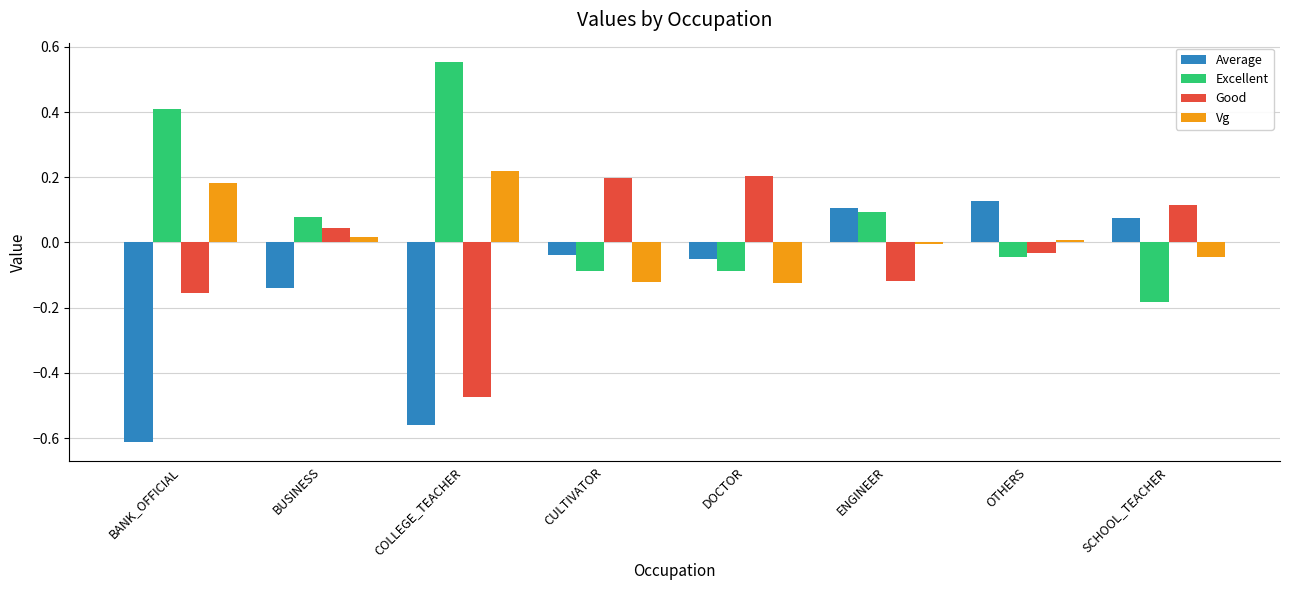

True or false: Good has a value of -0.8 at COLLEGE_TEACHER.

False